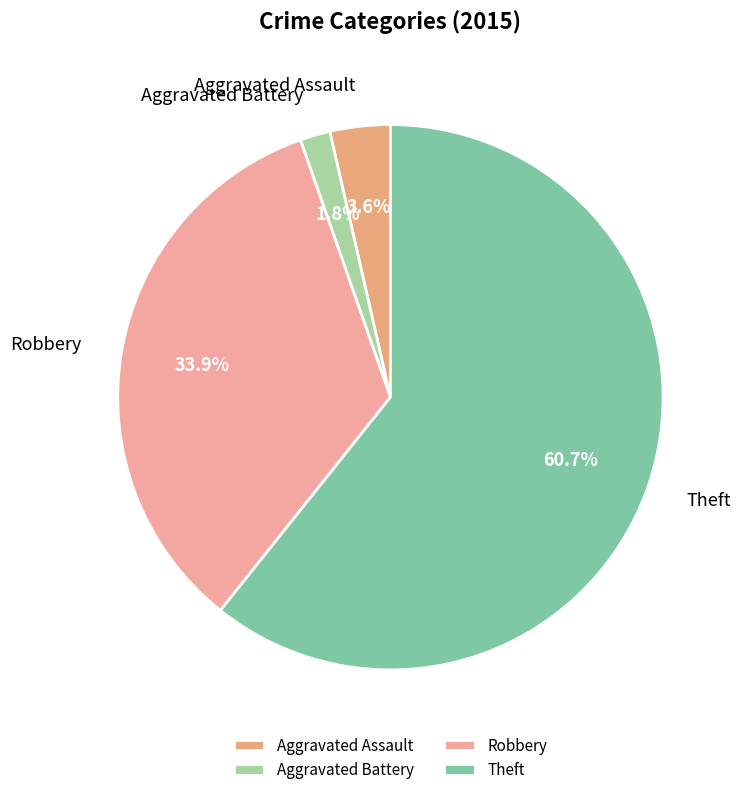

Is the sum of Theft and Aggravated Assault greater than half?

Yes